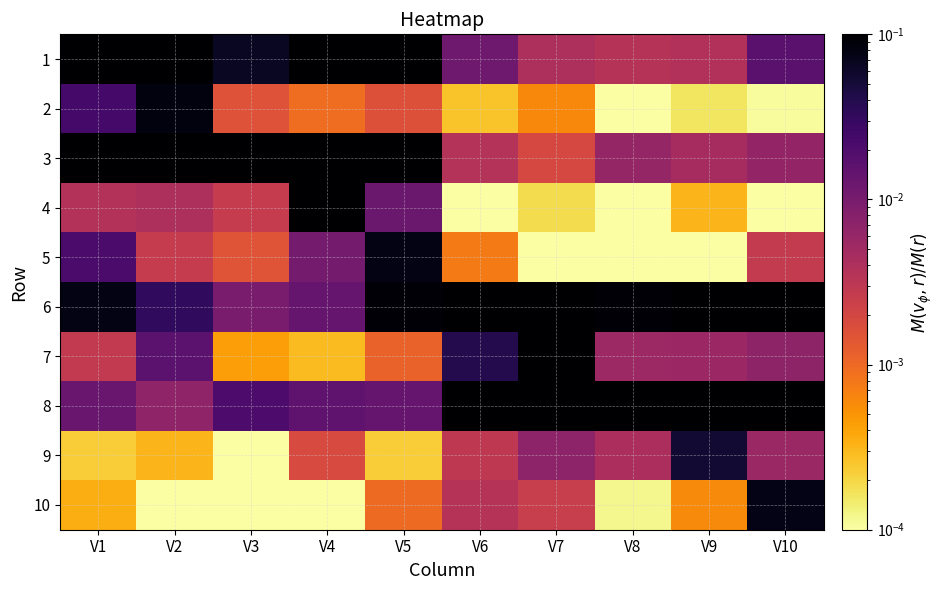

At how many categories does at least one series exceed 0?

10